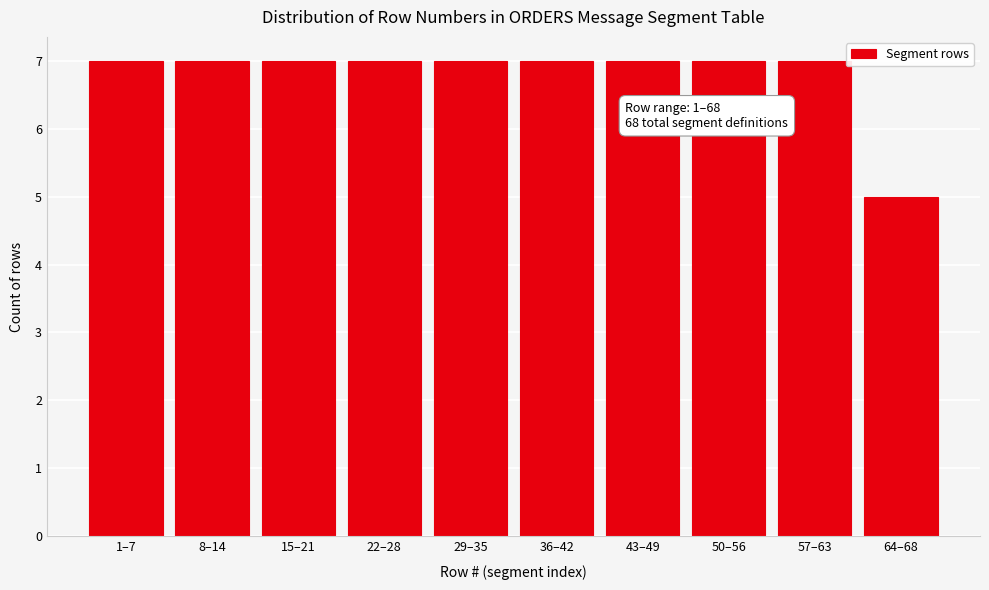

Reading right to left, list all the values displayed in this chart.

64–68=5	57–63=7	50–56=7	43–49=7	36–42=7	29–35=7	22–28=7	15–21=7	8–14=7	1–7=7